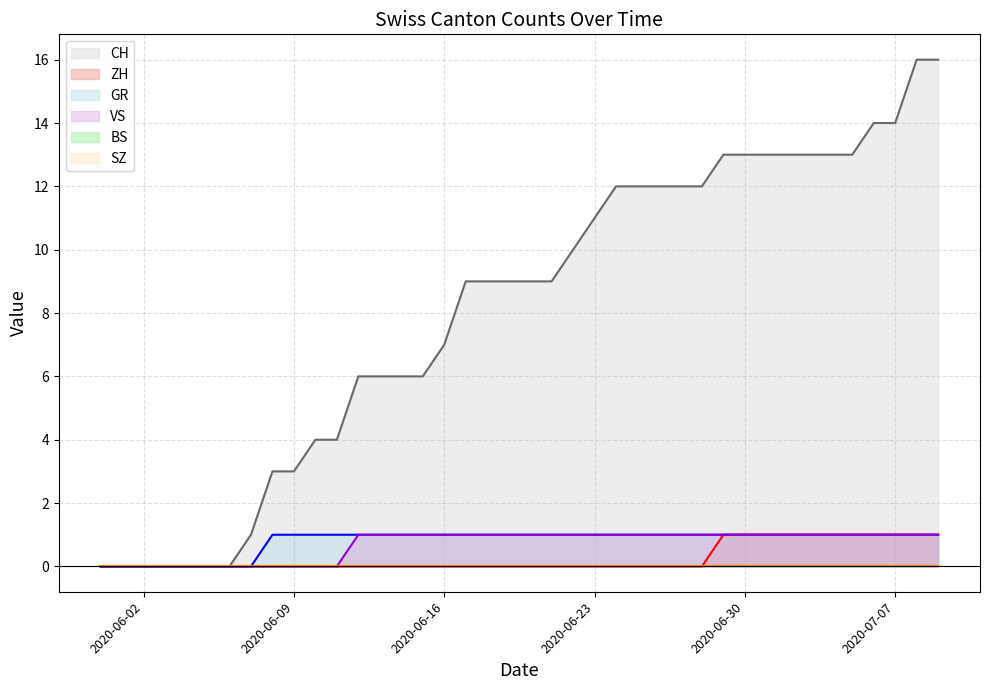

True or false: CH (line) has a value of 11 at 2020-06-23.

True